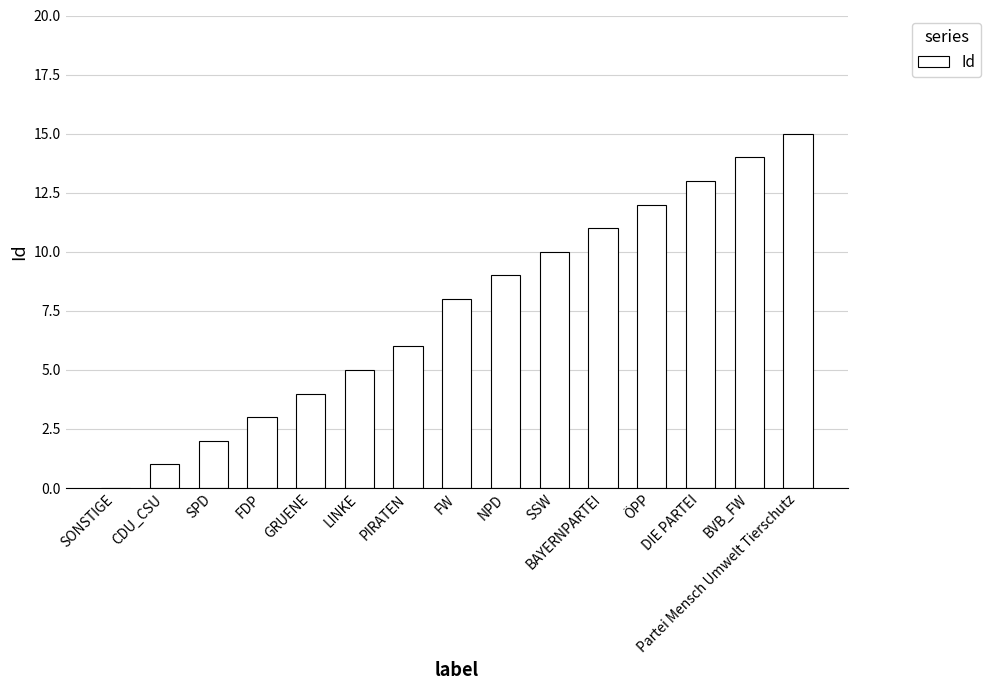

What is the greatest value displayed?

15